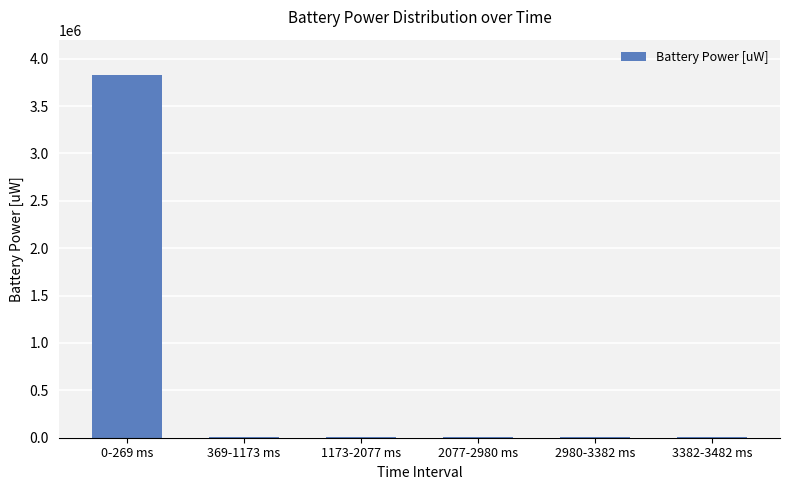

Reading left to right, what are all the values shown in this chart?

0-269 ms=3832247	369-1173 ms=3993	1173-2077 ms=3993	2077-2980 ms=3993	2980-3382 ms=3993	3382-3482 ms=3993